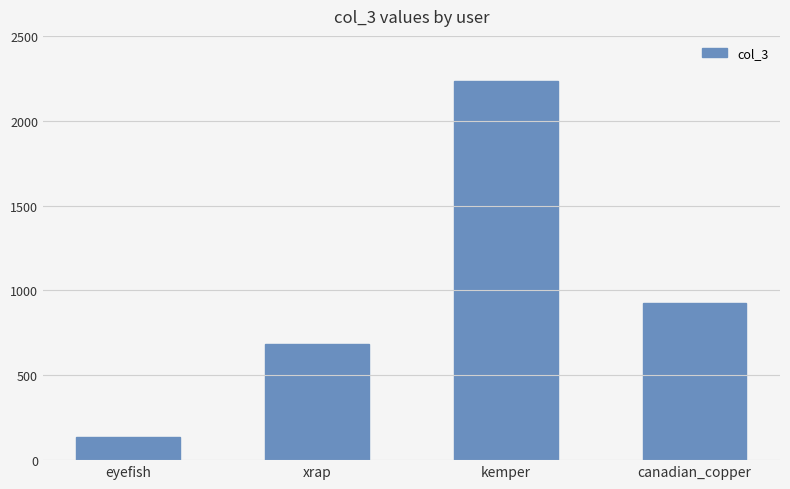

What is the greatest value displayed?

2232